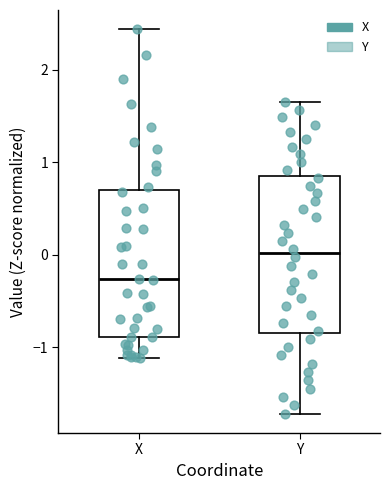

Where is the upper edge of the box for Y on the y-axis? The values are not printed on the chart, so give them approximately, as read against the axis.

0.9